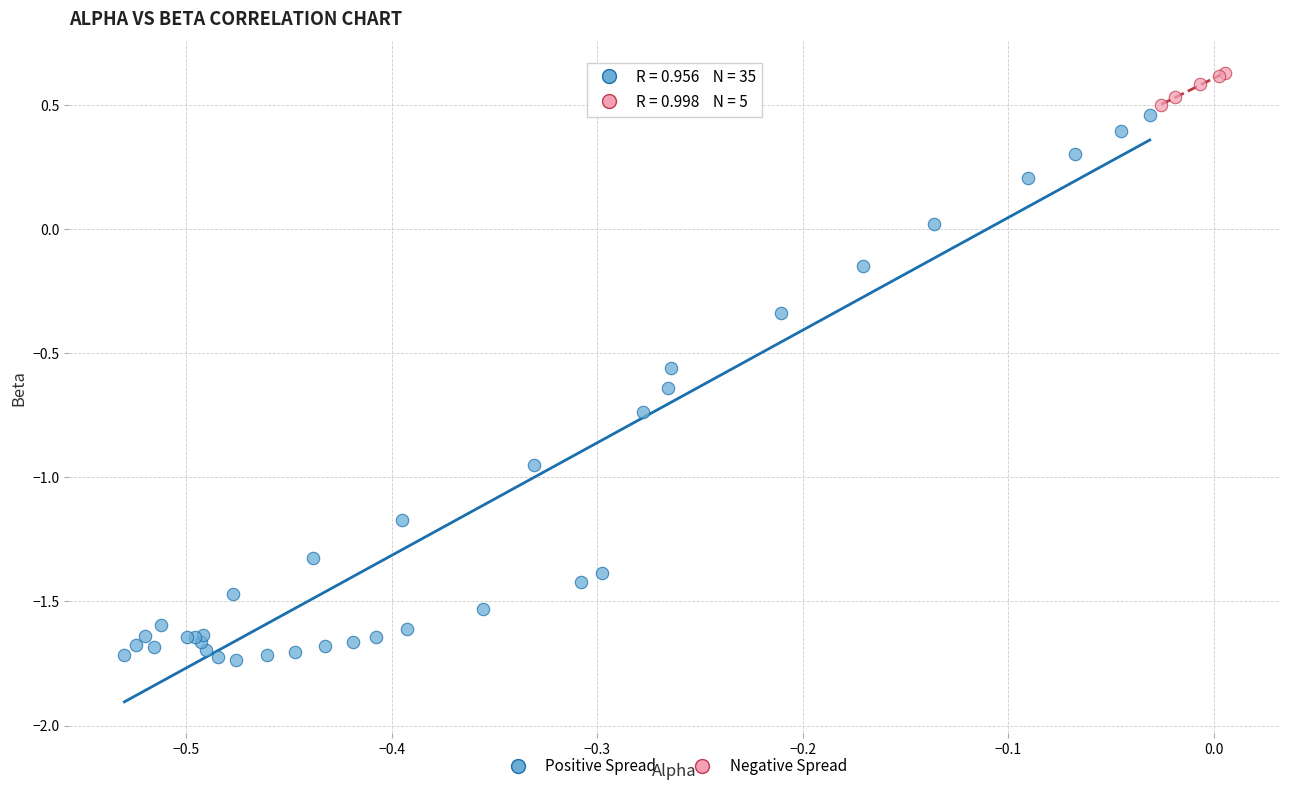

Which series reaches the maximum Y coordinate?

Negative Spread